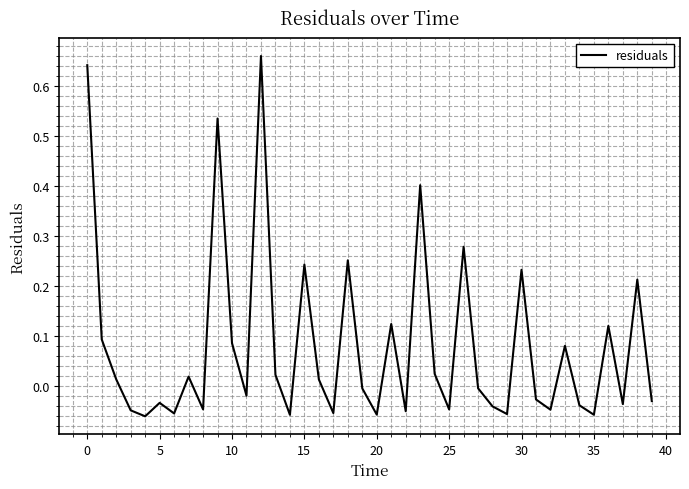

How many values are below zero?

21